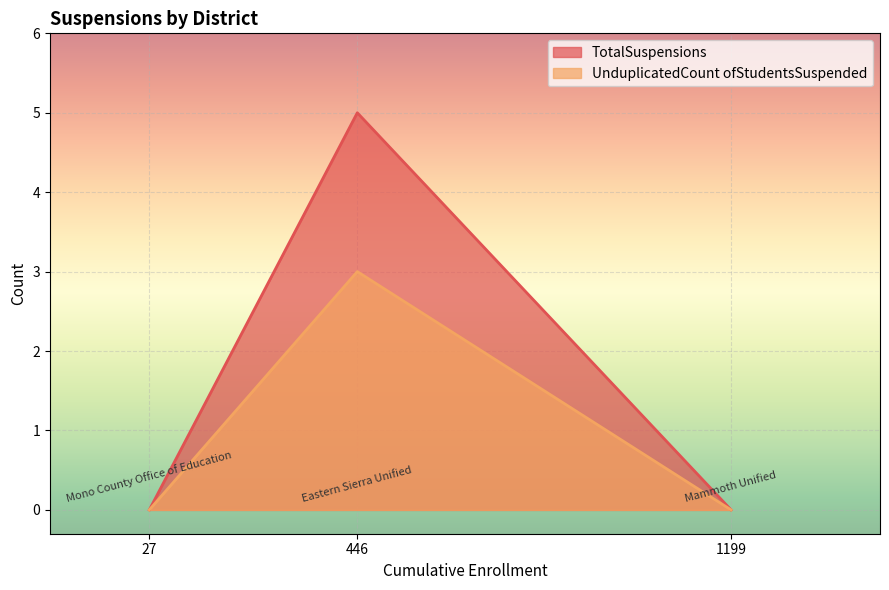

Reading right to left, list all the values displayed in this chart.

TotalSuspensions: 1199=0	446=5	27=0
UnduplicatedCount ofStudentsSuspended: 1199=0	446=3	27=0